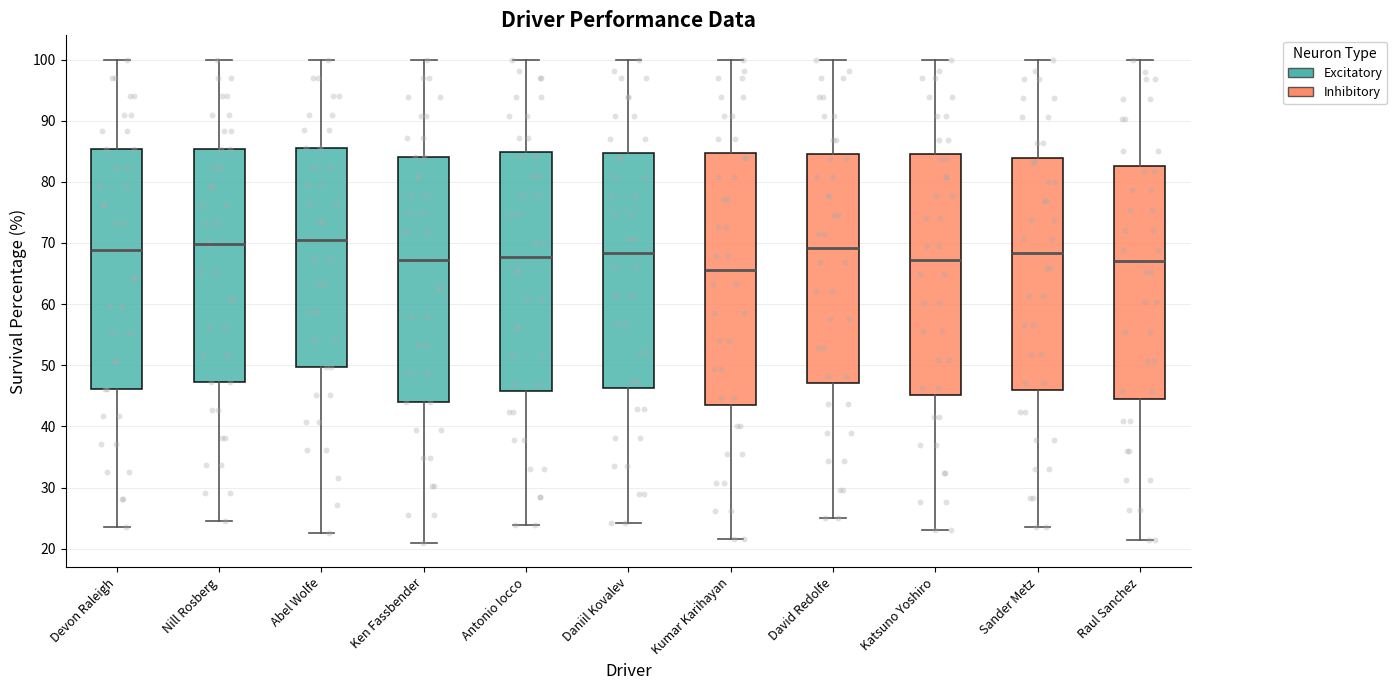

Which box is the tallest, from its lower edge to its upper edge?

Kumar Karihayan